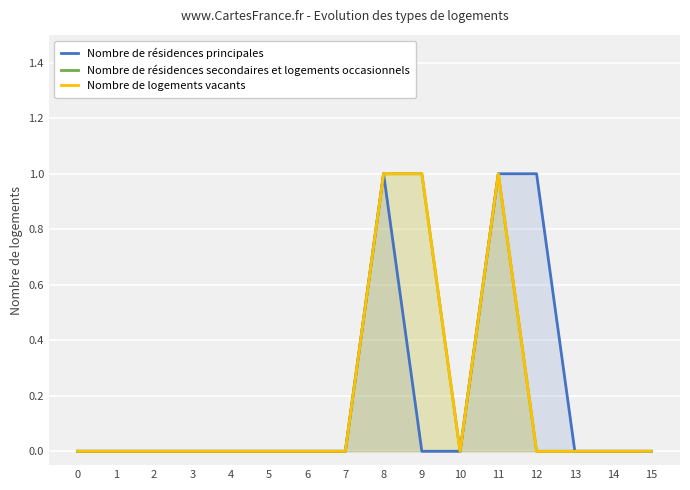

True or false: Nombre de résidences secondaires et logements occasionnels and Nombre de logements vacants intersect in this chart.

False